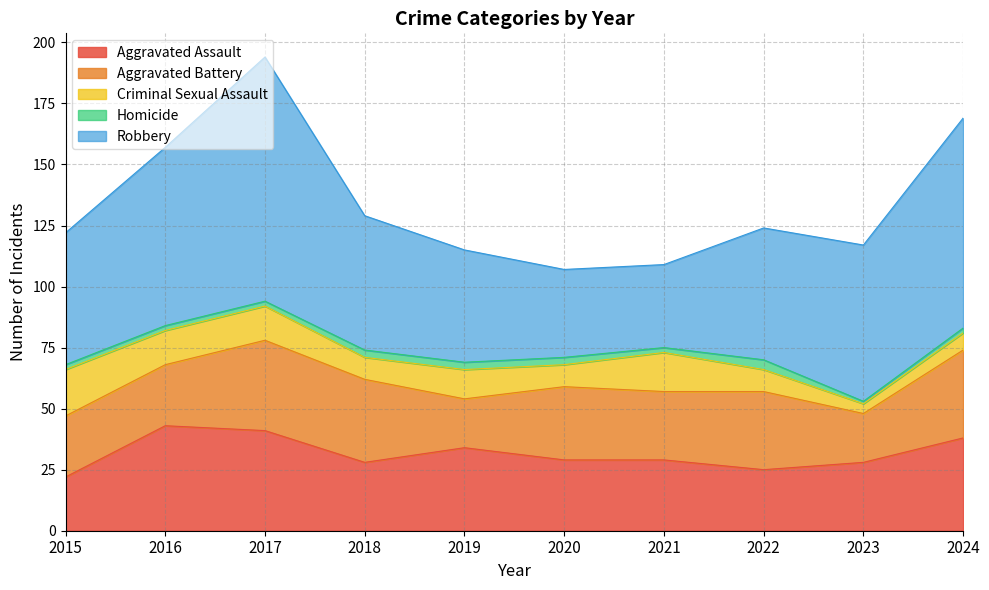

At 2019, list the series in order from smallest to largest.

Homicide, Criminal Sexual Assault, Aggravated Battery, Aggravated Assault, Robbery